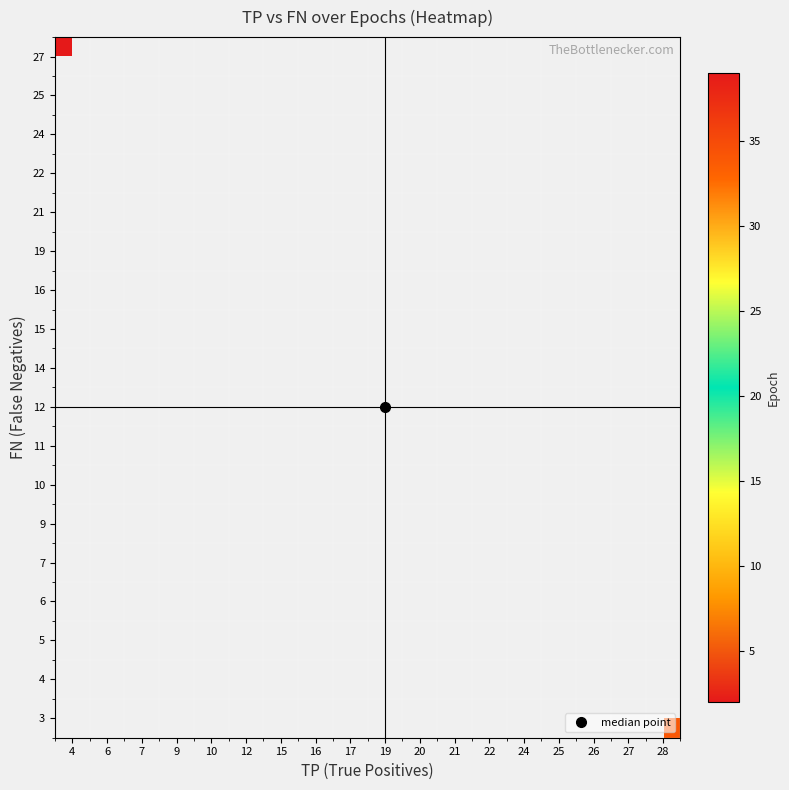

How many categories are shown in the chart?

18